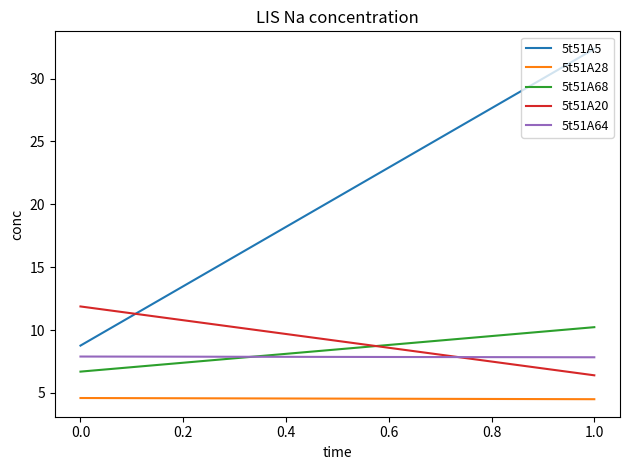

Does the chart have visible grid lines?

No